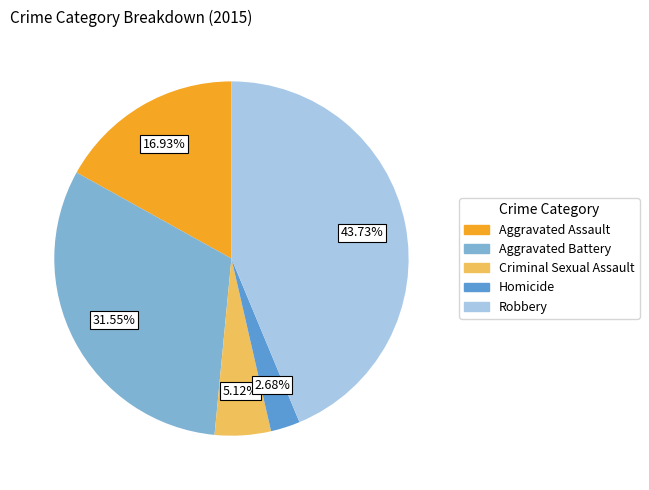

To the nearest percent, what is the difference between the largest and smallest slice percentages?

41%